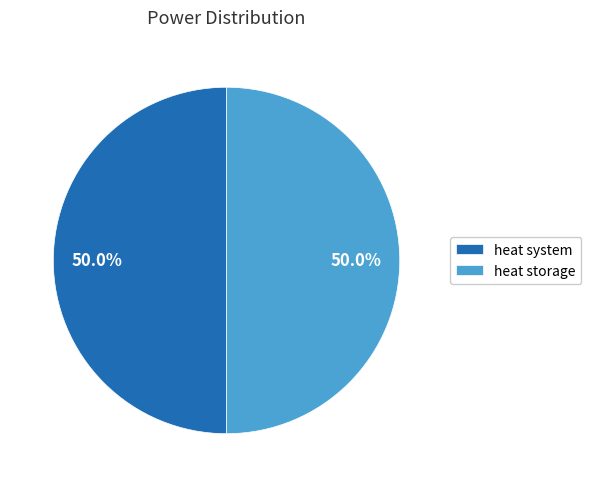

To the nearest percent, what is the average slice percentage?

50%